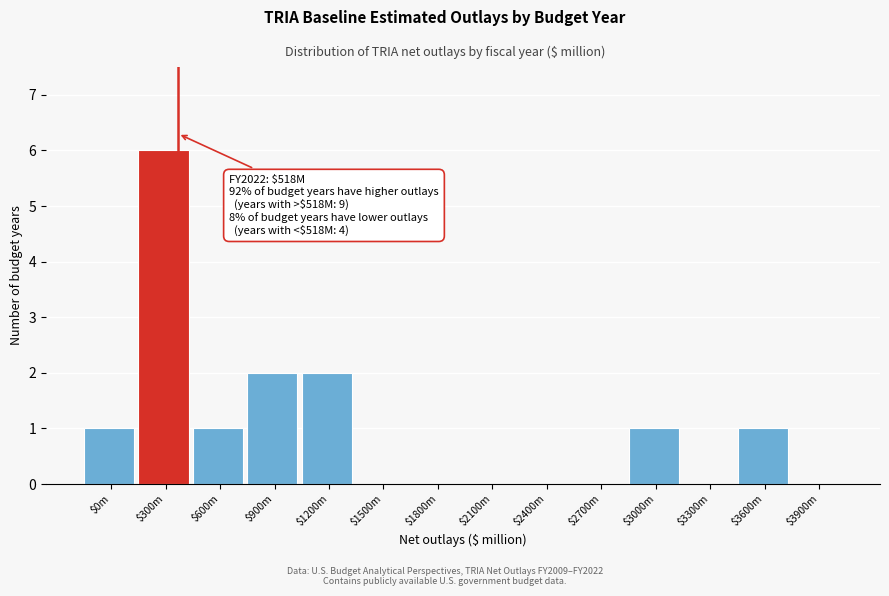

True or false: the data shows 3 at $1200m.

False